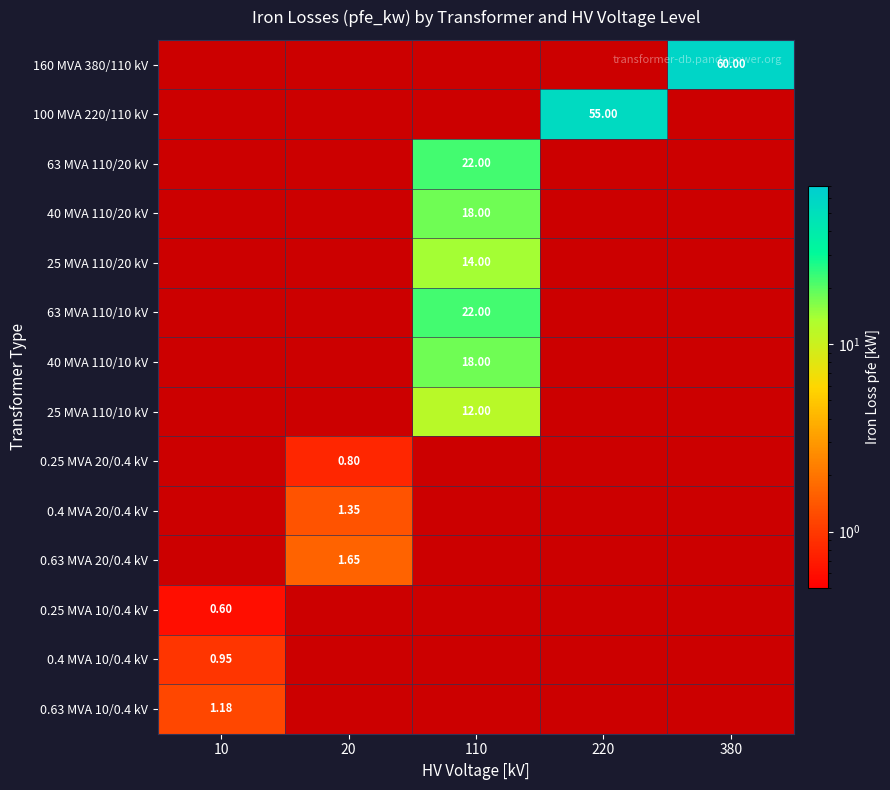

Is the value of 0.63 MVA 10/0.4 kV at 110 greater than the value of 25 MVA 110/20 kV at 380?

No